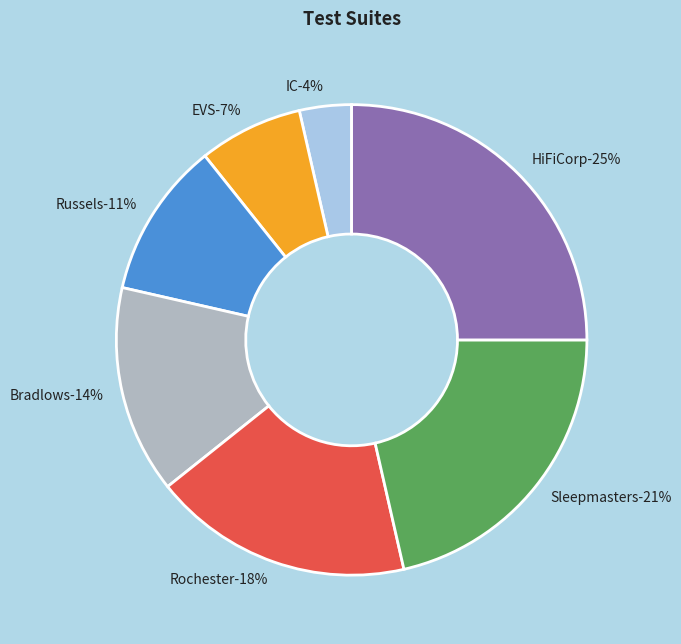

What is the largest slice in the pie chart?

HiFiCorp